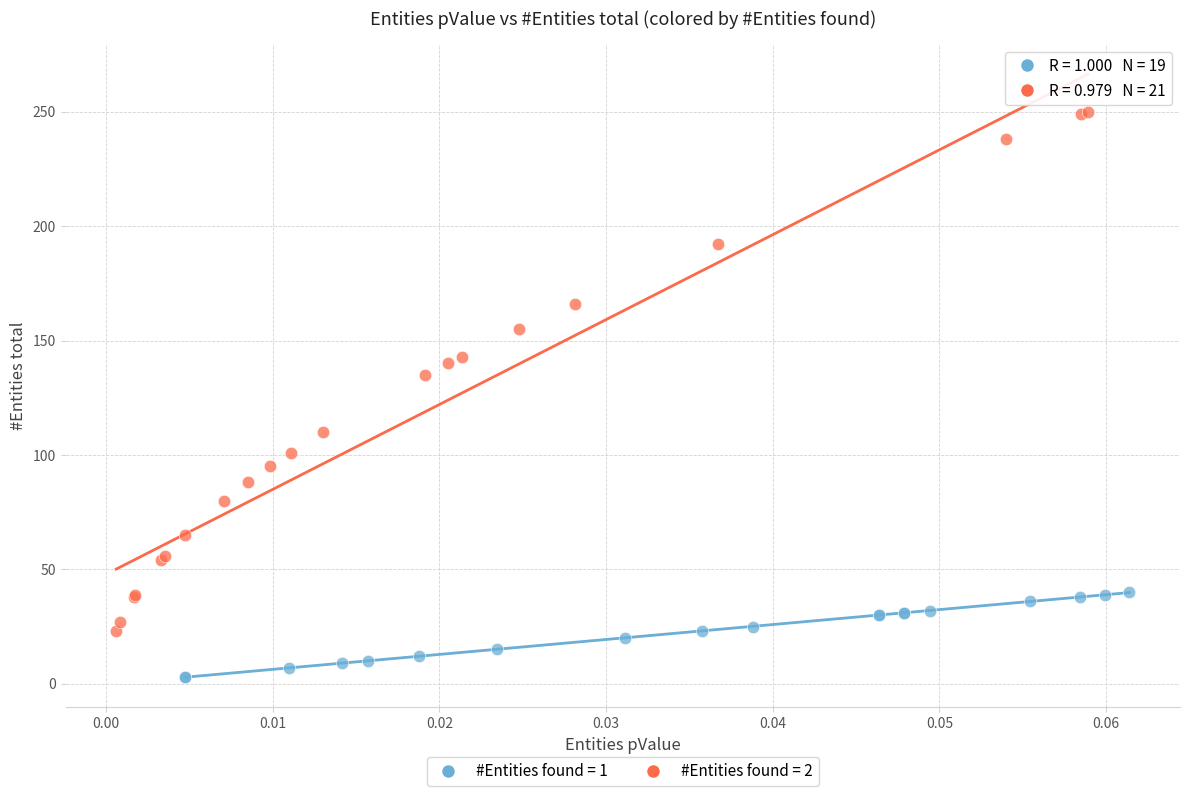

Which series has the largest Y range (max minus min)?

#Entities found = 2